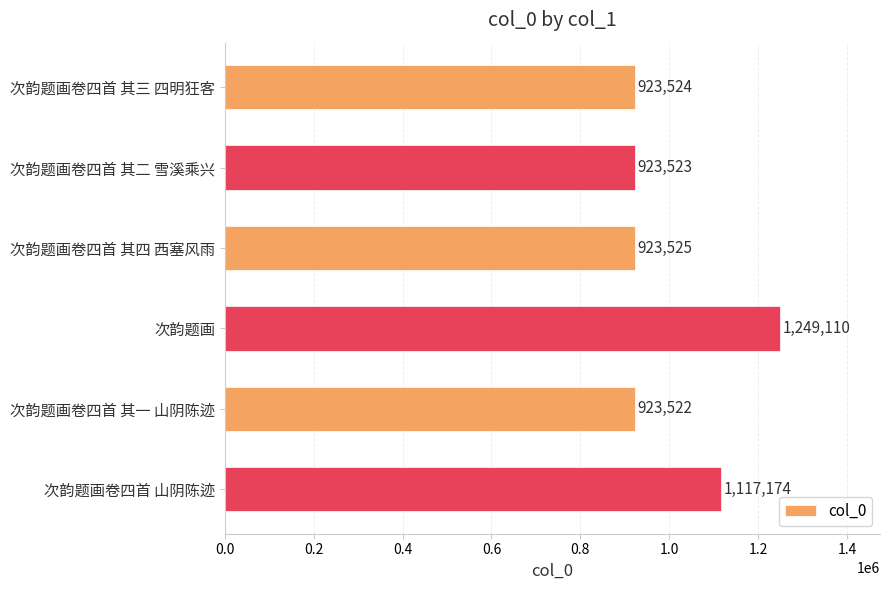

What is the change in value from 次韵题画卷四首 其三 四明狂客 to 次韵题画?

+325586